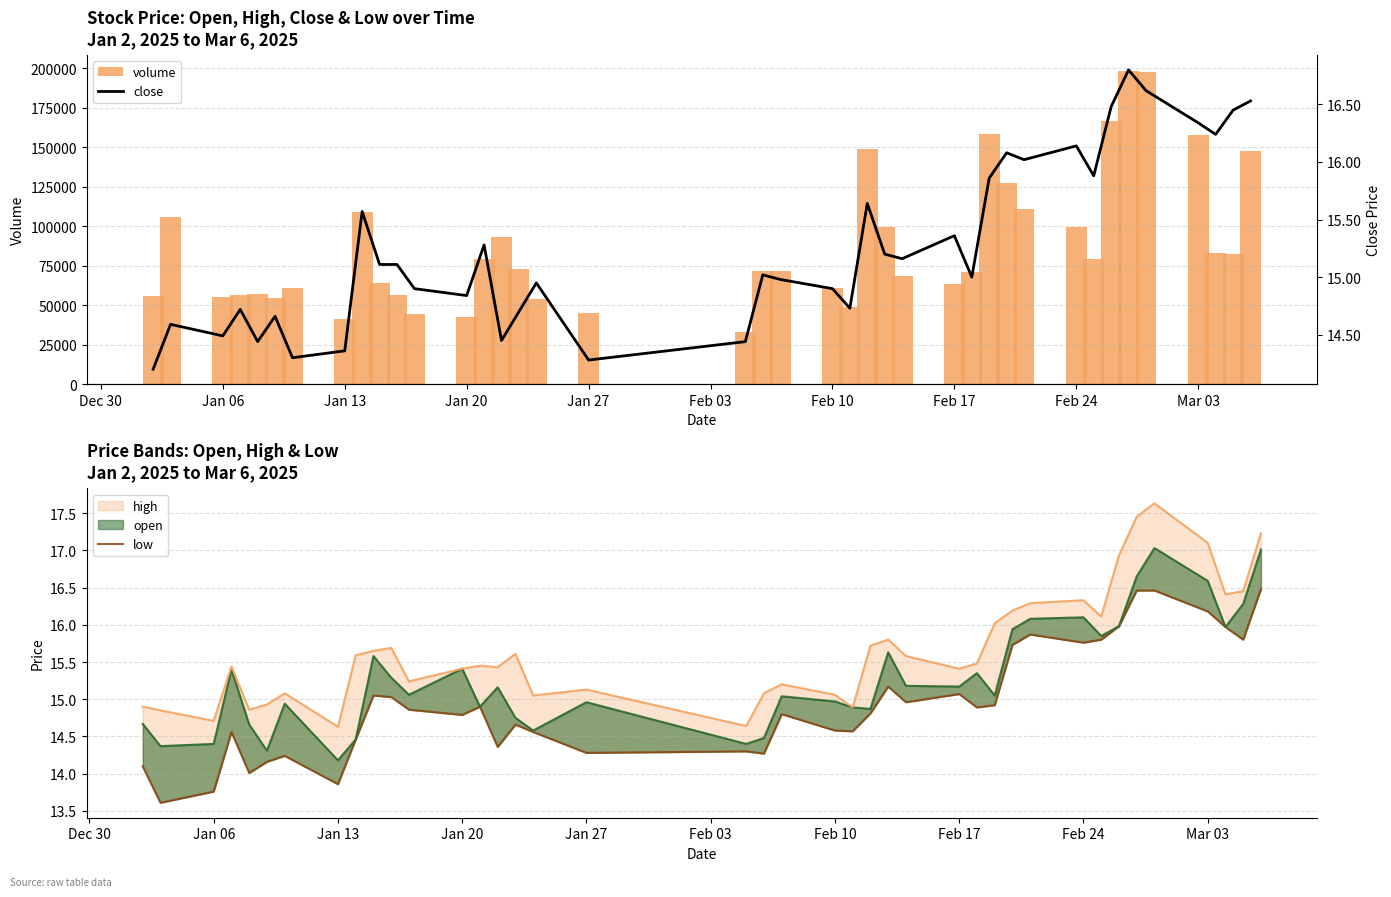

Which series has the widest spread of values?

volume